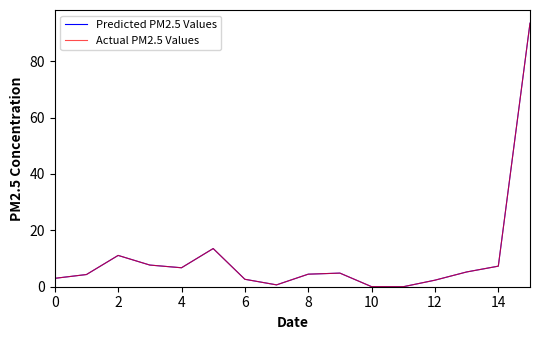

What is the value of the Predicted PM2.5 Values point at the 10th from the left?

4.8